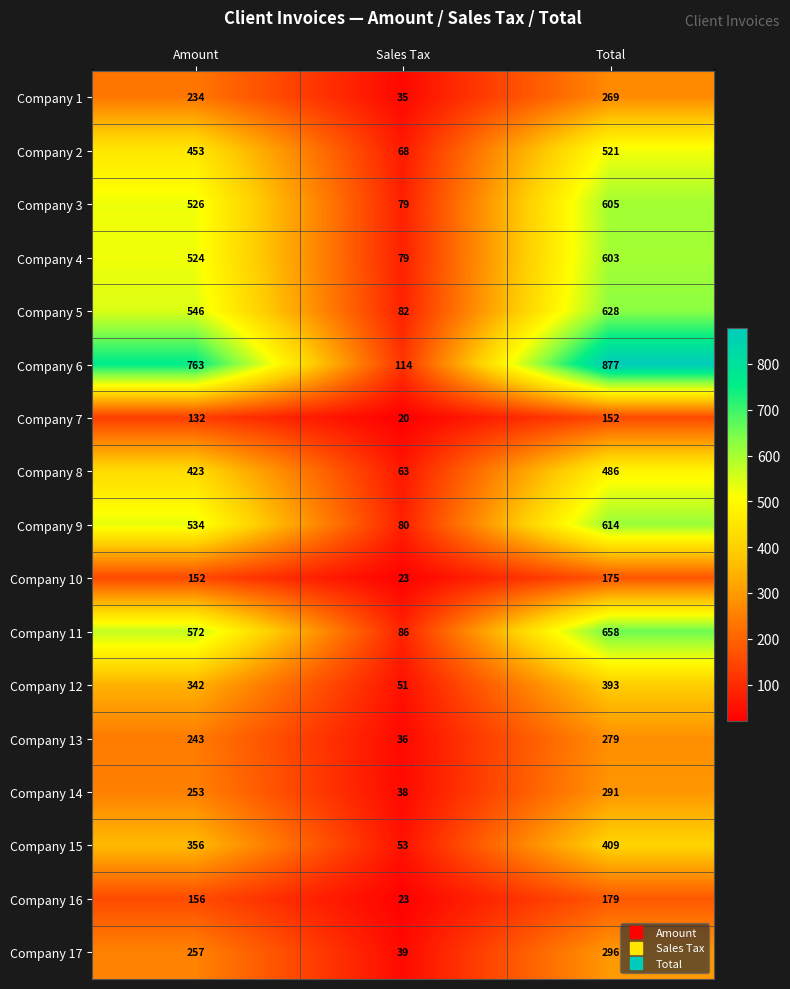

Is the value of Company 11 at Amount greater than the value of Company 10 at Sales Tax?

Yes